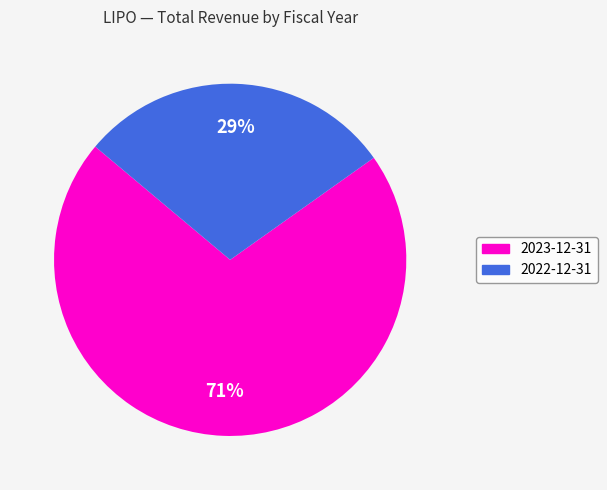

What is the largest slice in the pie chart?

2023-12-31